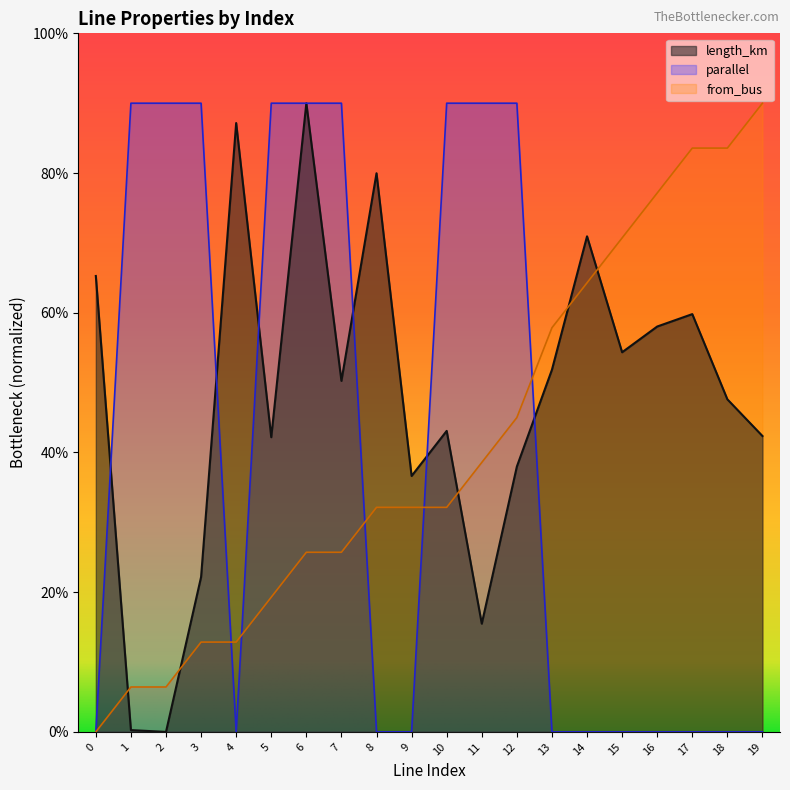

What are all the series names shown in the legend?

length_km, parallel, from_bus